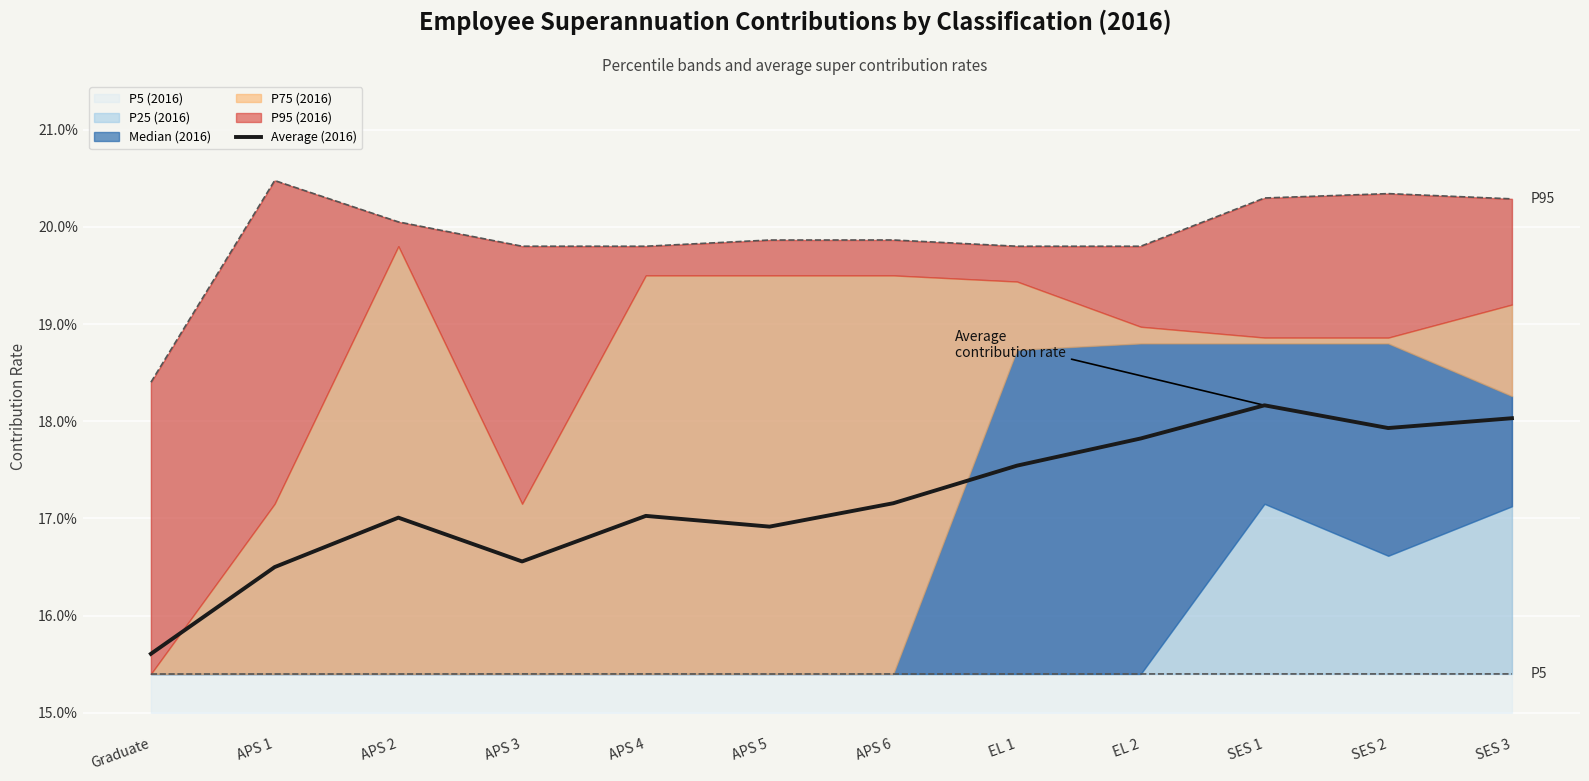

The chart shows a value of 0.2 at SES 2. True or false?

True